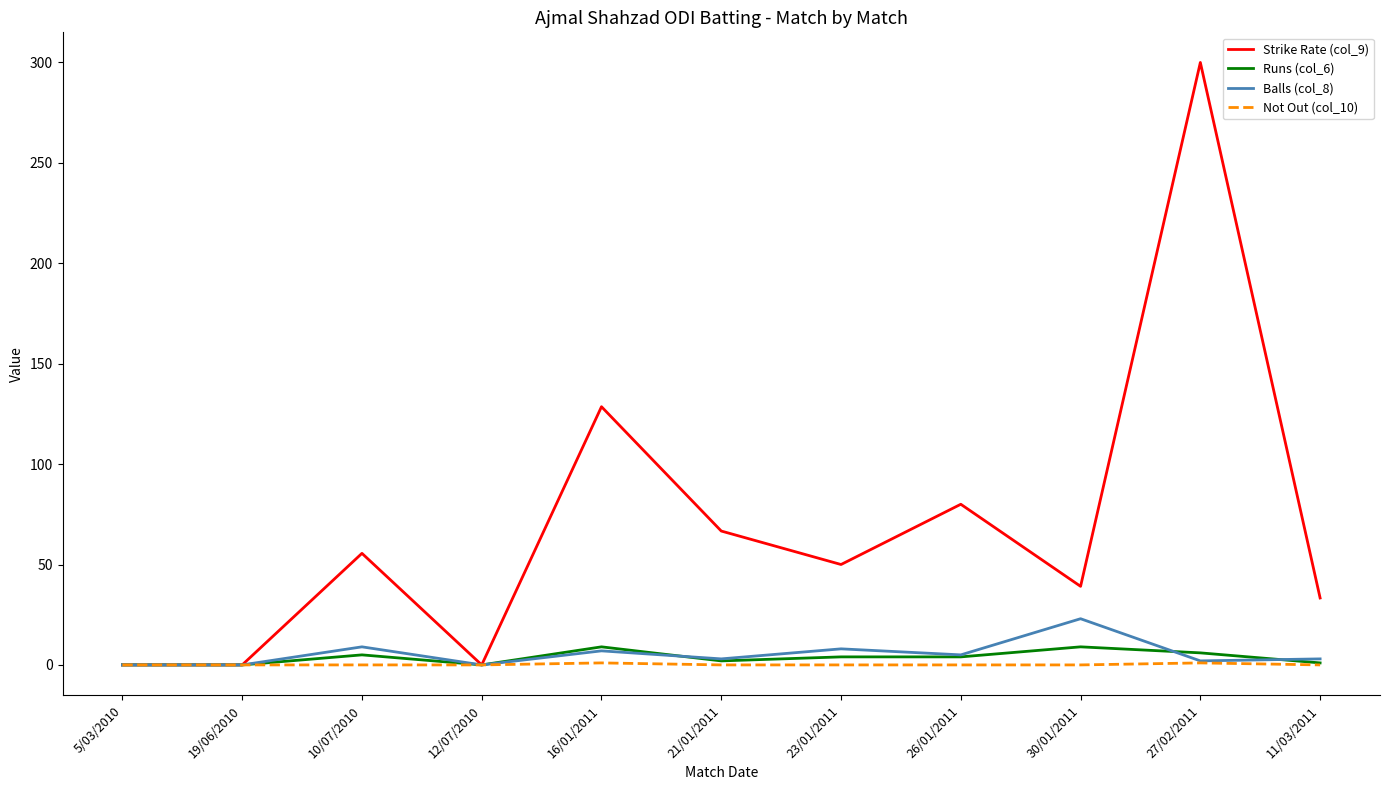

In Not Out (col_10), how many points are higher than both neighbors (excluding endpoints)?

2